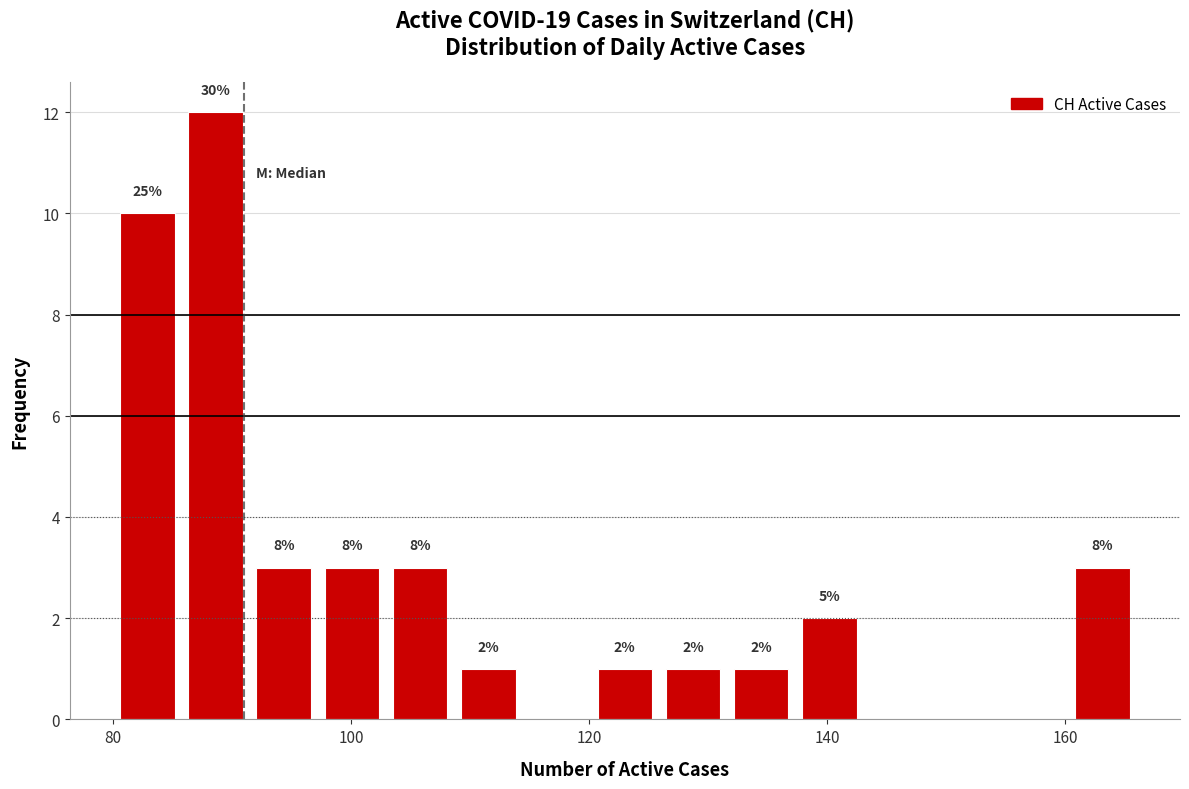

Read against the x-axis, roughly where is the centre of the tallest bar?

88